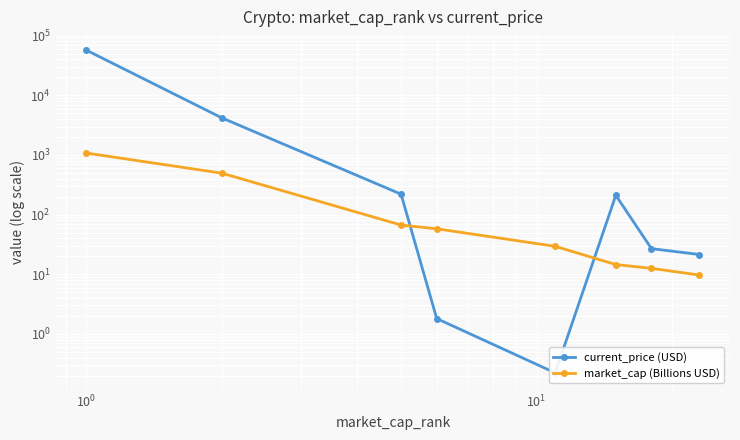

Which series has the largest total across all categories?

current_price (USD)